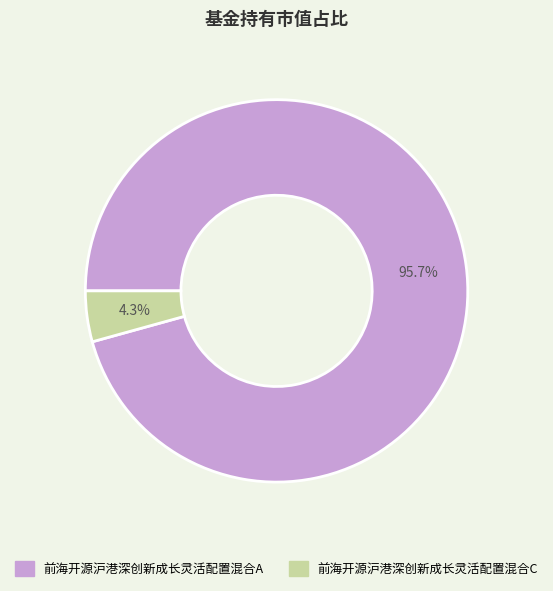

Do 前海开源沪港深创新成长灵活配置混合C and 前海开源沪港深创新成长灵活配置混合A together represent more than half of the pie?

Yes